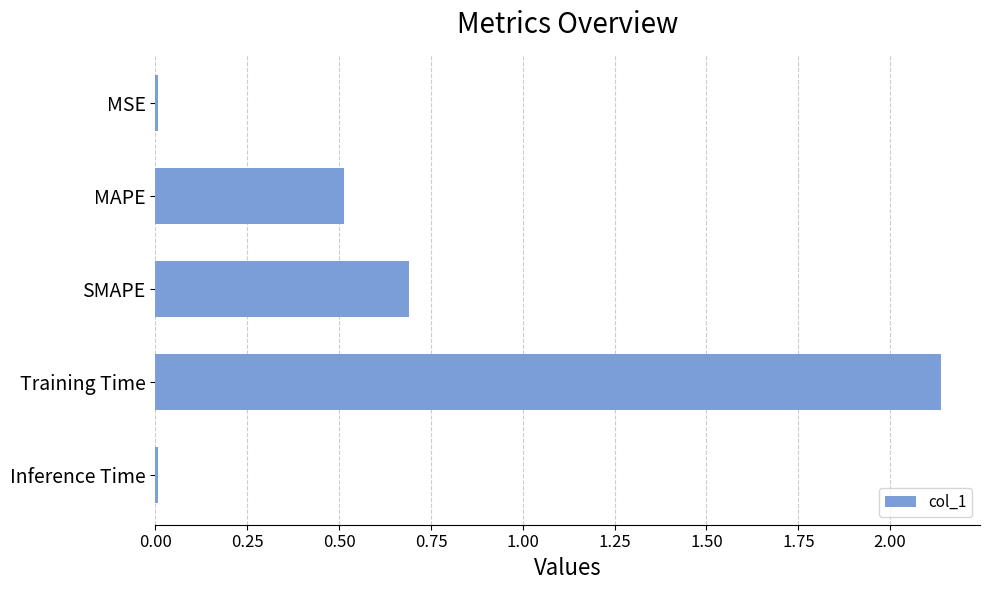

Where is the data nearest to the value 1?

SMAPE